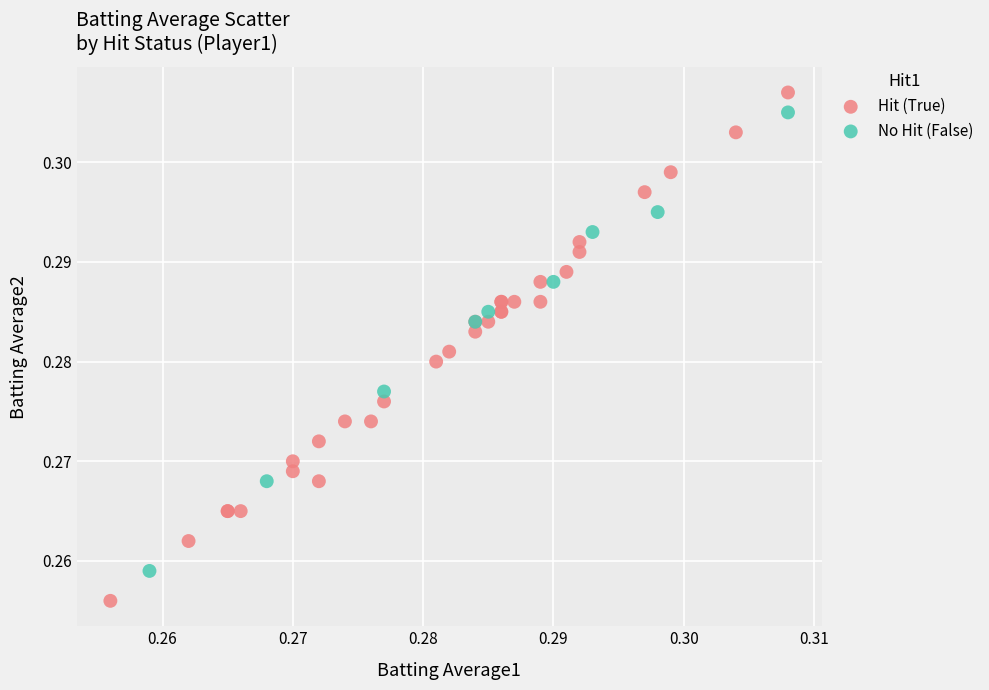

What are all the series names shown in the legend?

Hit (True), No Hit (False)